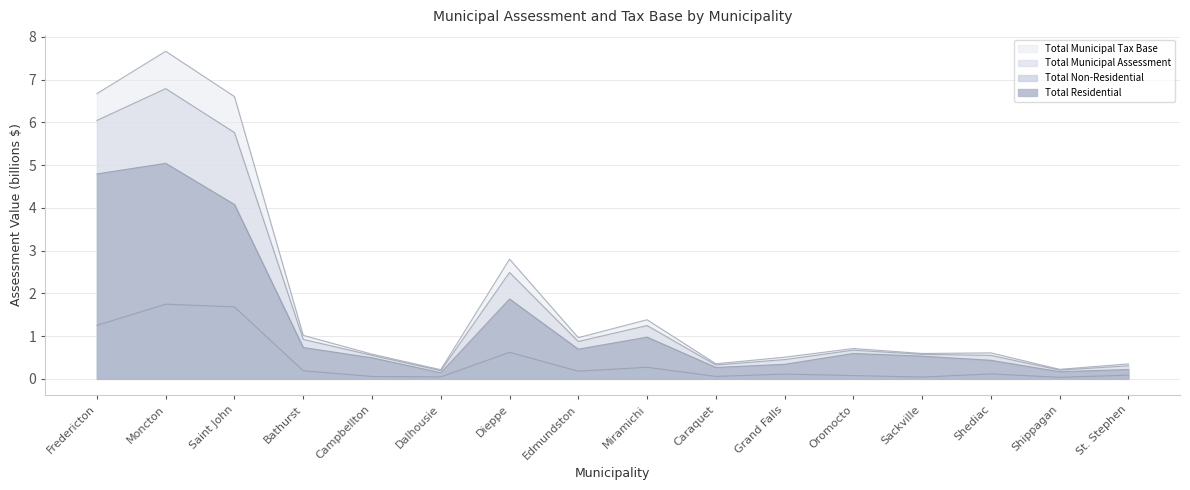

At which category is the sum across all series the highest?

Moncton